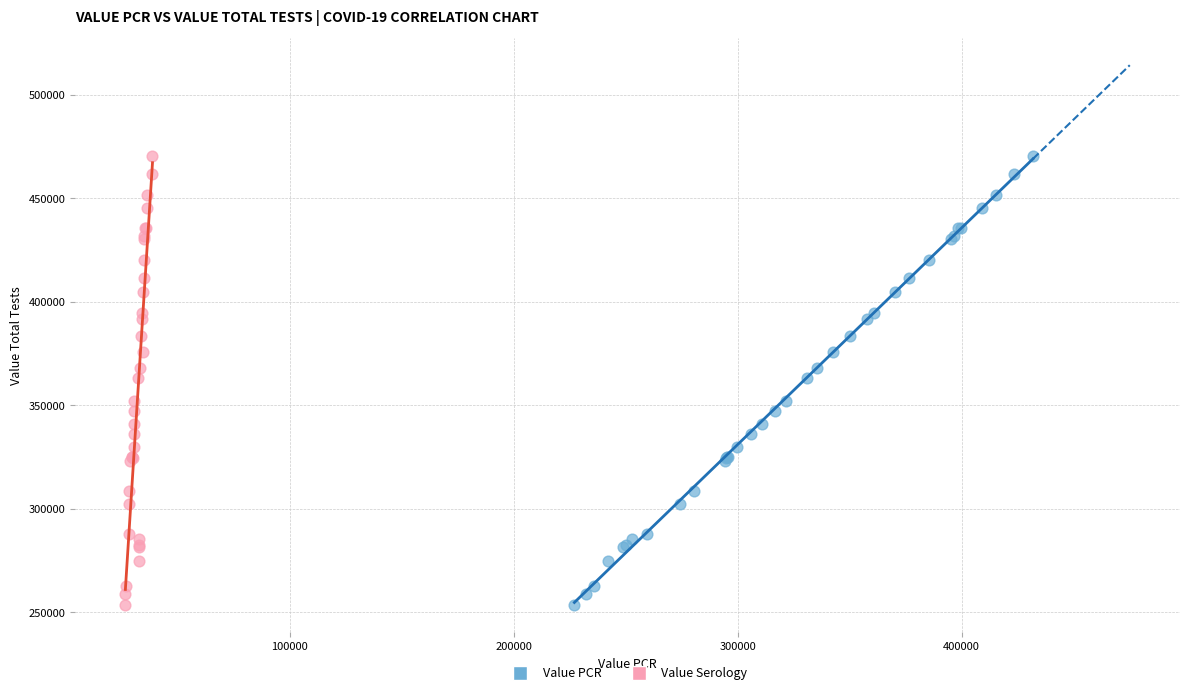

What are all the series names shown in the legend?

Value PCR, Value Serology